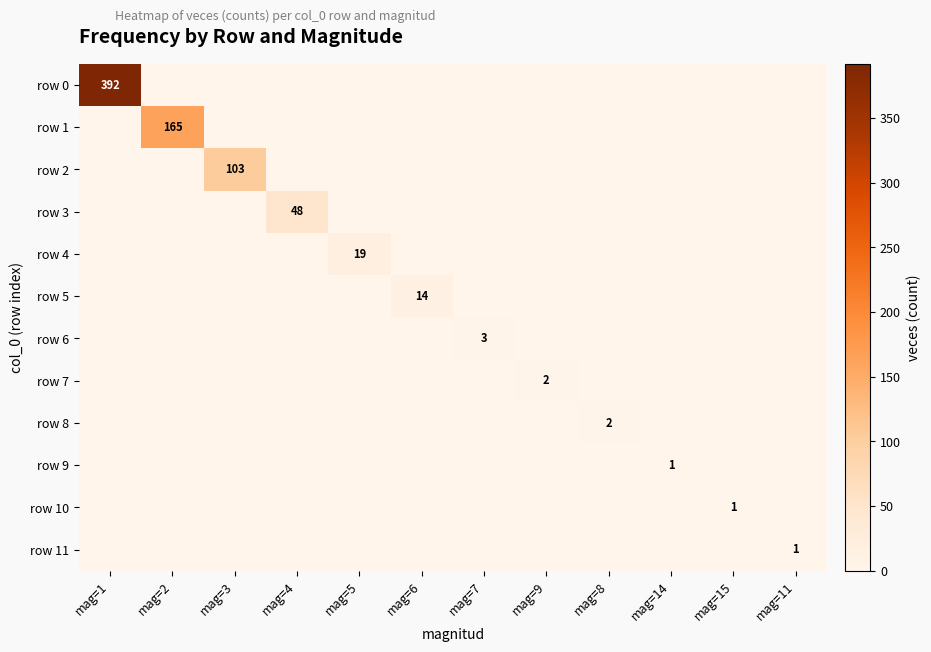

The row 0 series shows 392 at mag=1. True or false?

True